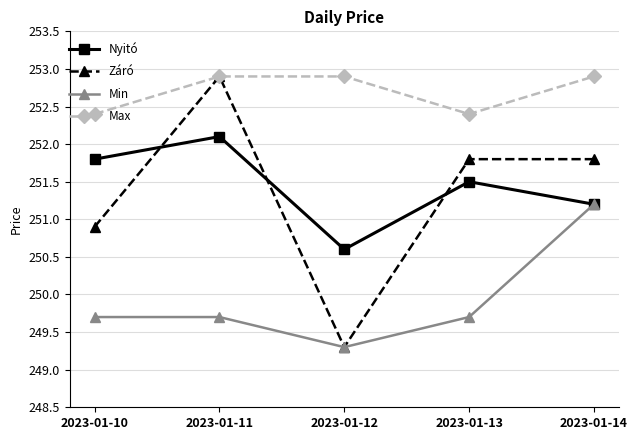

Does the chart have visible grid lines?

Yes